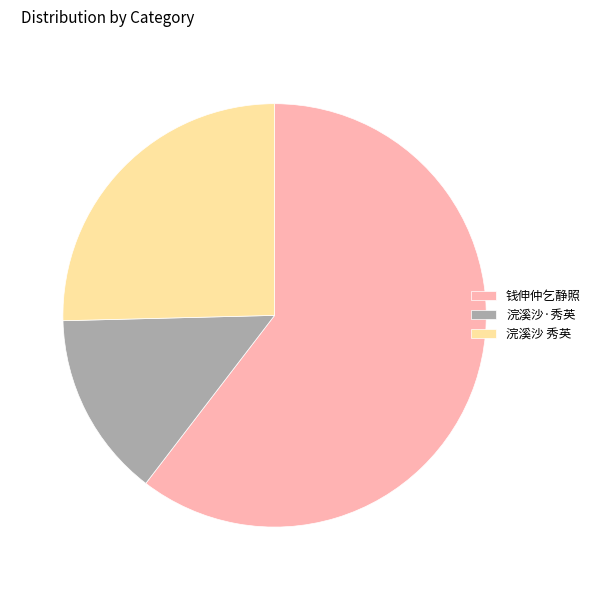

True or false: 浣溪沙·秀英 accounts for 14% of the total.

True